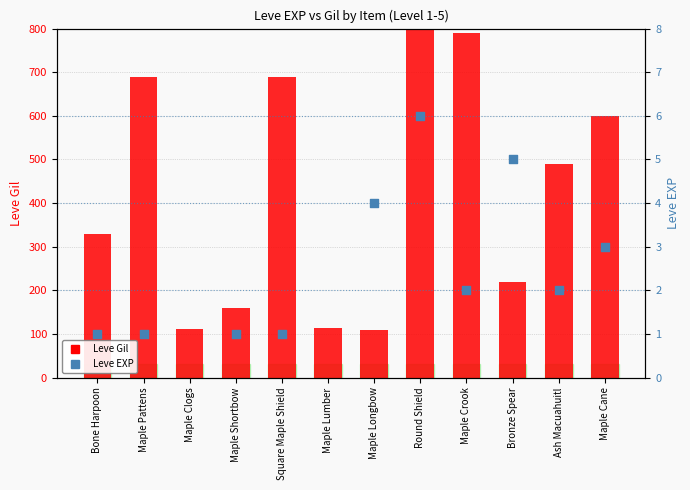

Which series has the largest Y range (max minus min)?

Leve Gil